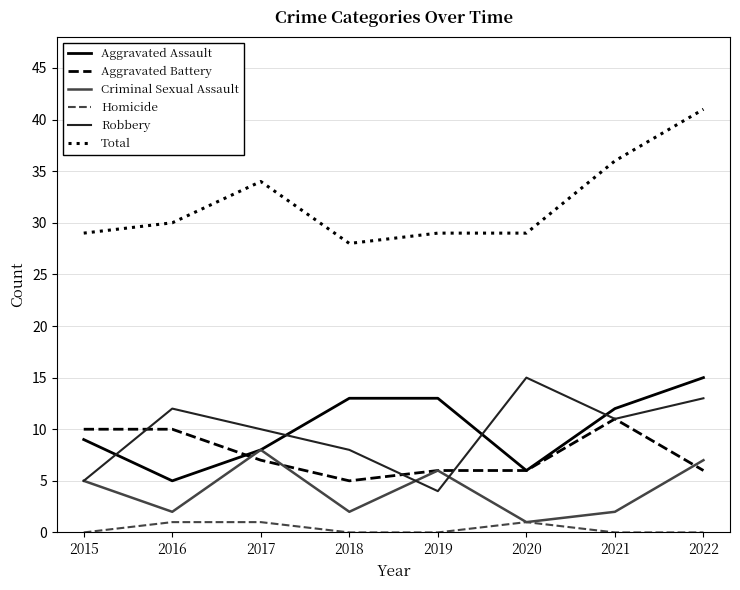

Where is the first local minimum for Aggravated Battery?

2018